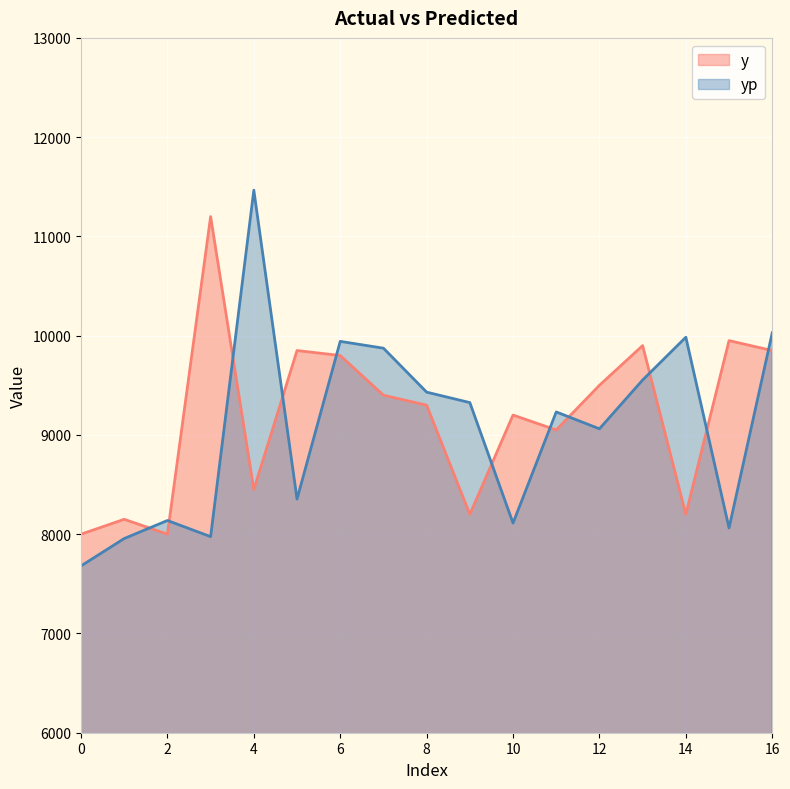

How many values in the y series are below 9300?

8